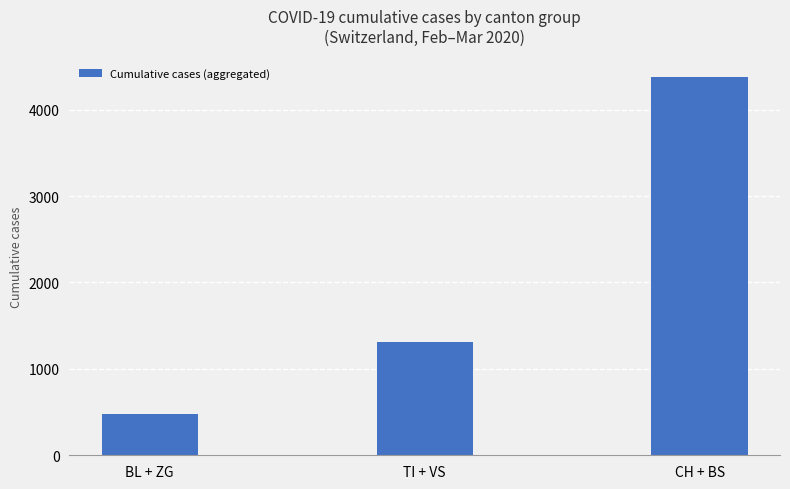

Where is the data nearest to the value 2426?

TI + VS